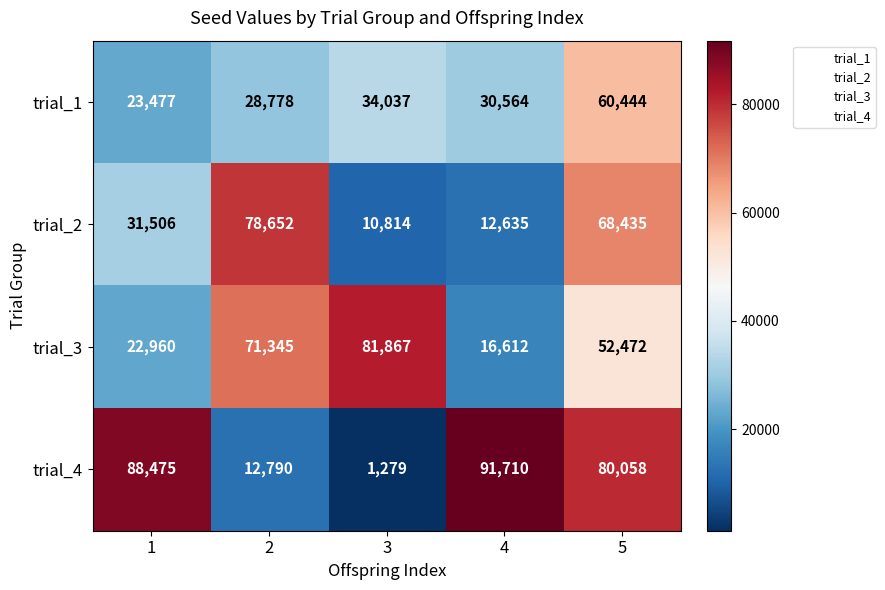

Rank the series by their maximum value, from highest to lowest.

trial_4, trial_3, trial_2, trial_1